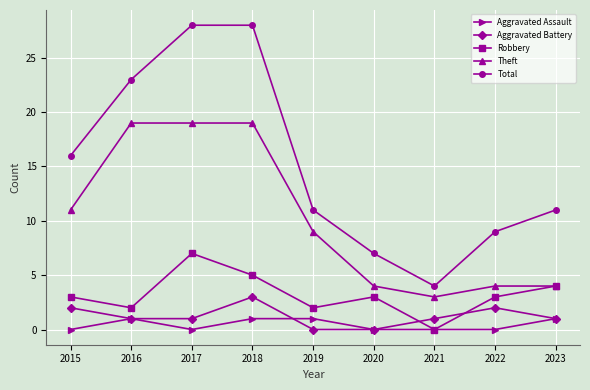

What is the total value across all series at 2016?

46